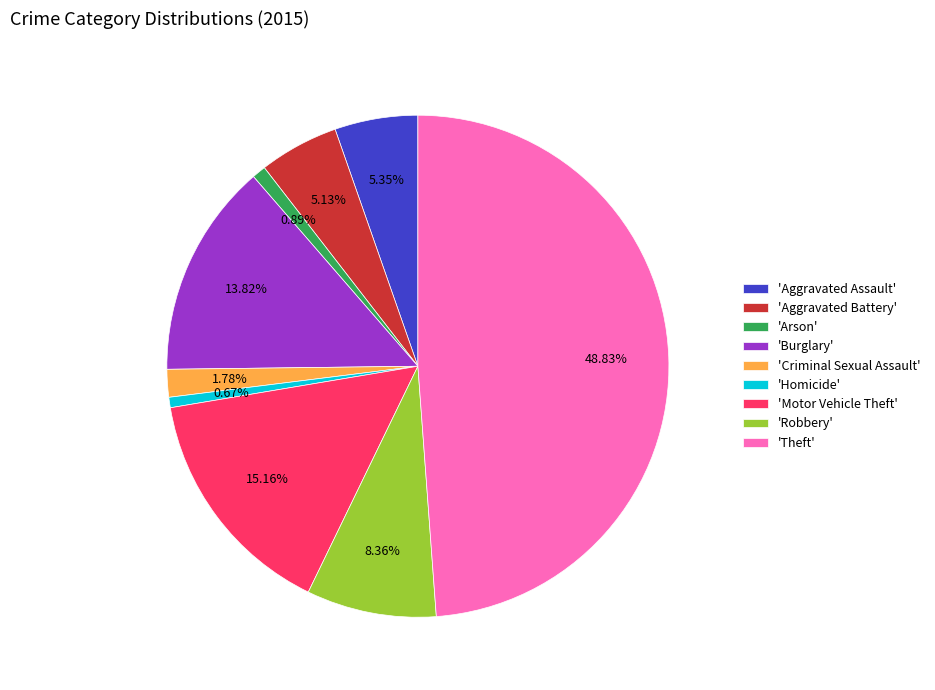

What is the ratio of the value at 'Aggravated Assault' to the value at 'Robbery'?

0.6